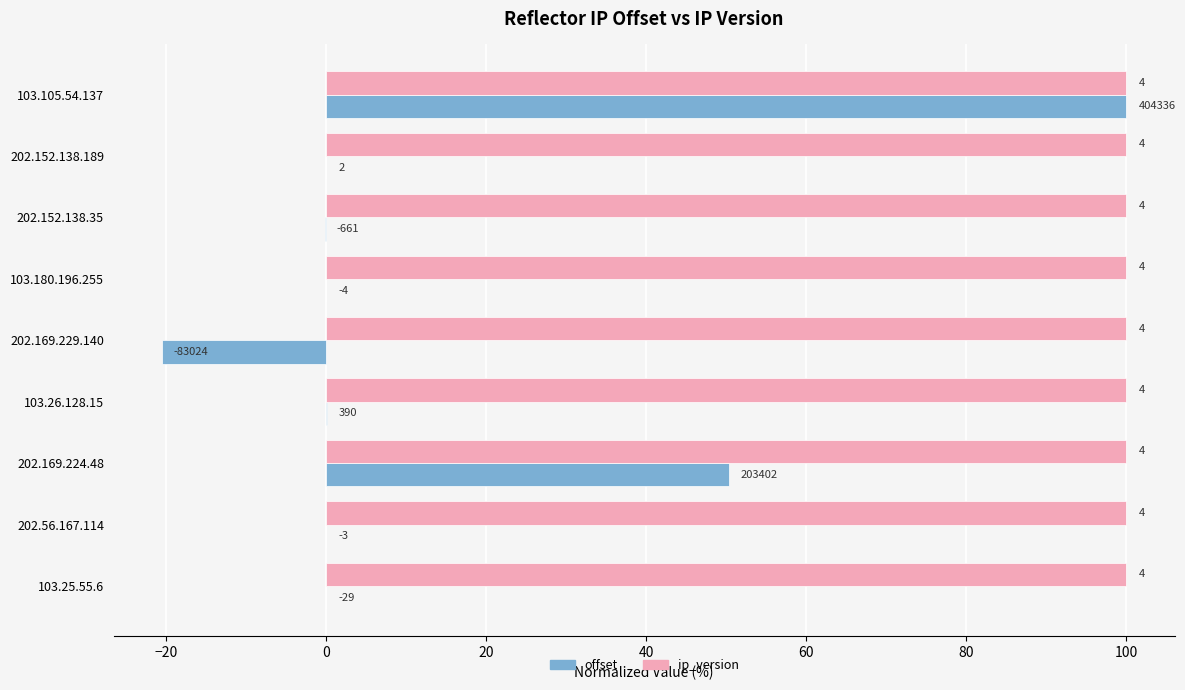

What are all the series names shown in the legend?

offset, ip_version